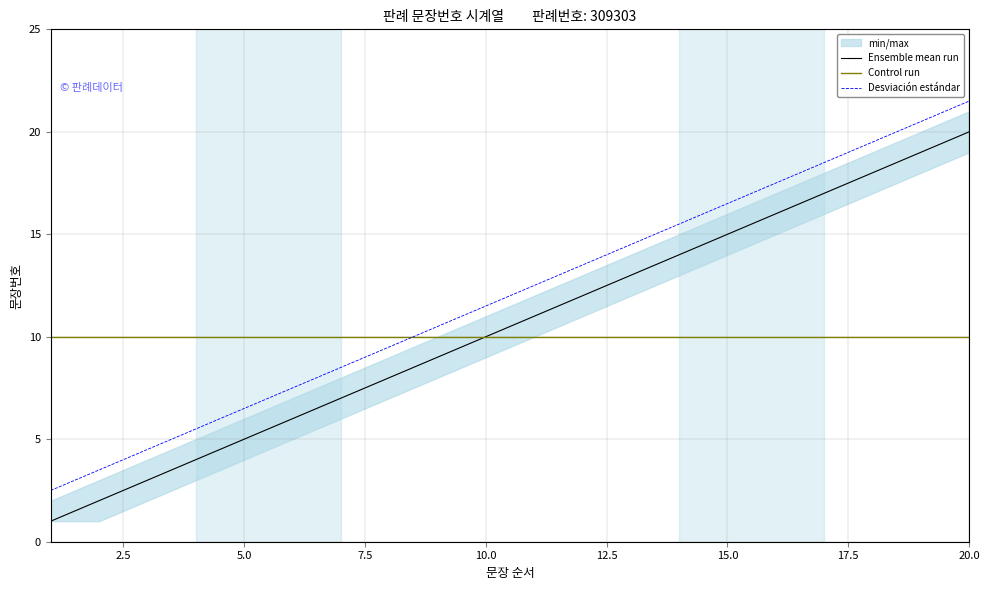

True or false: Ensemble mean run and Desviación estándar cross at least once.

False